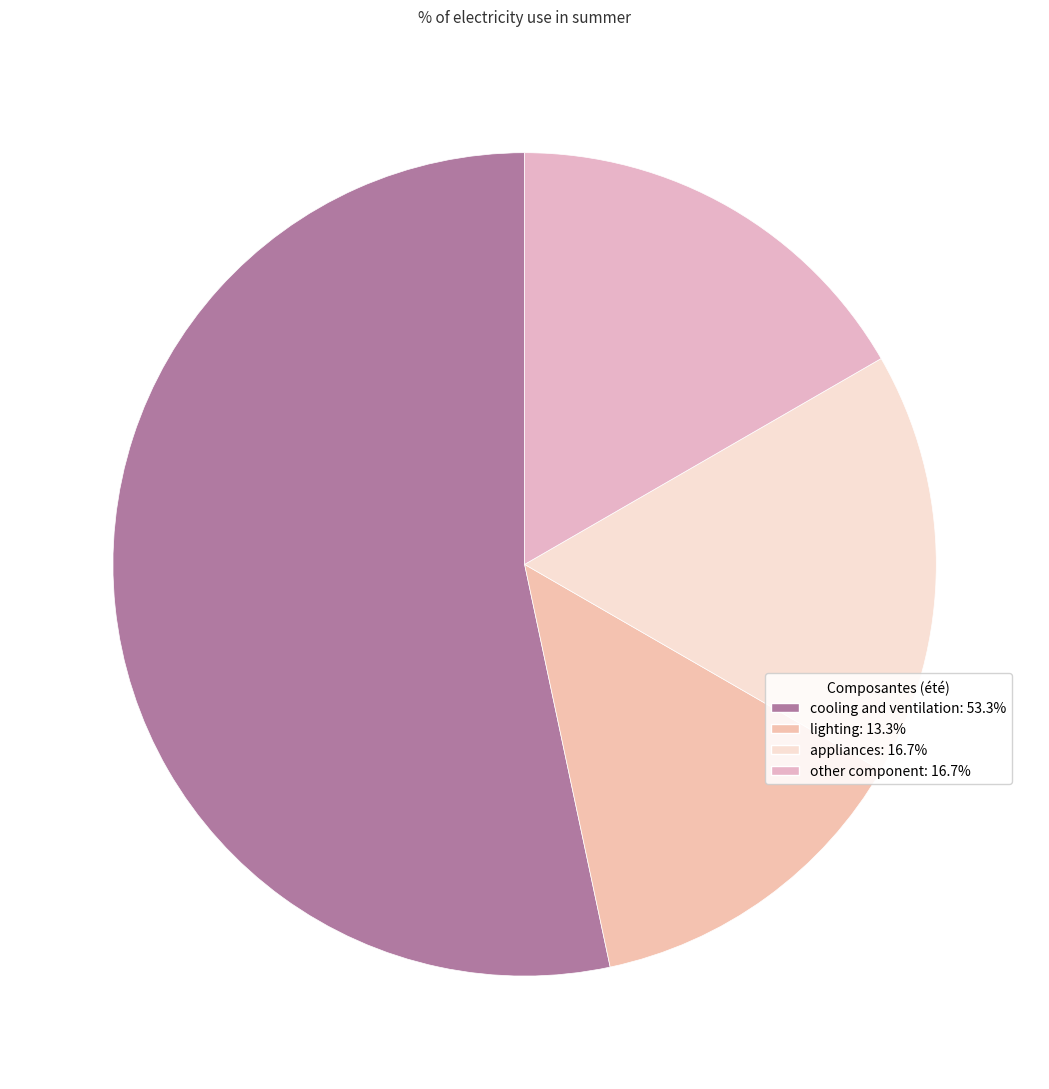

Count the number of slices in the pie.

4